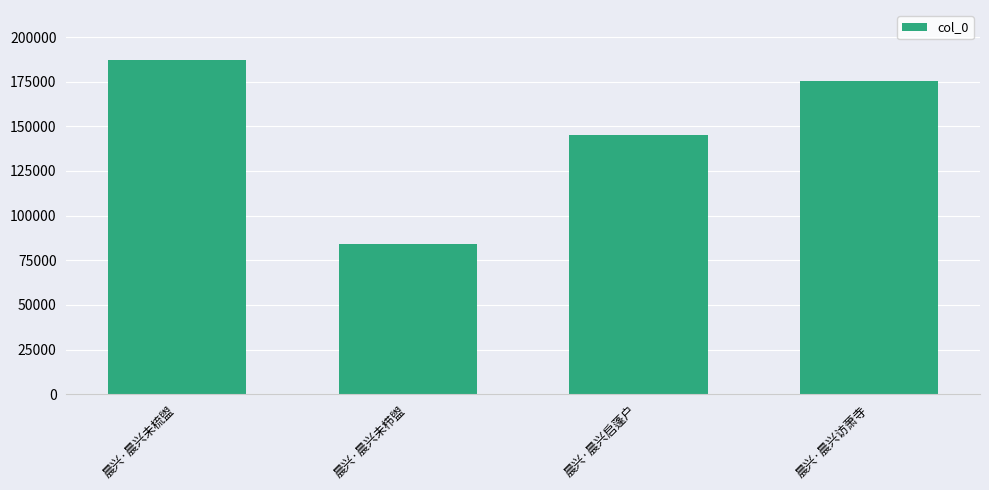

What is the difference between the second highest and minimum values?

91183